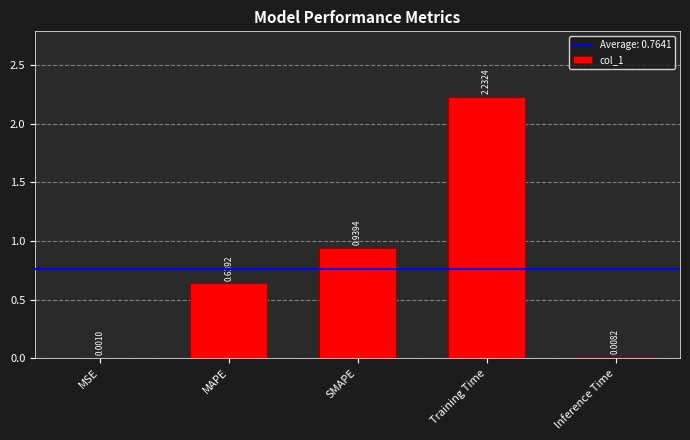

Are the bars horizontal?

No